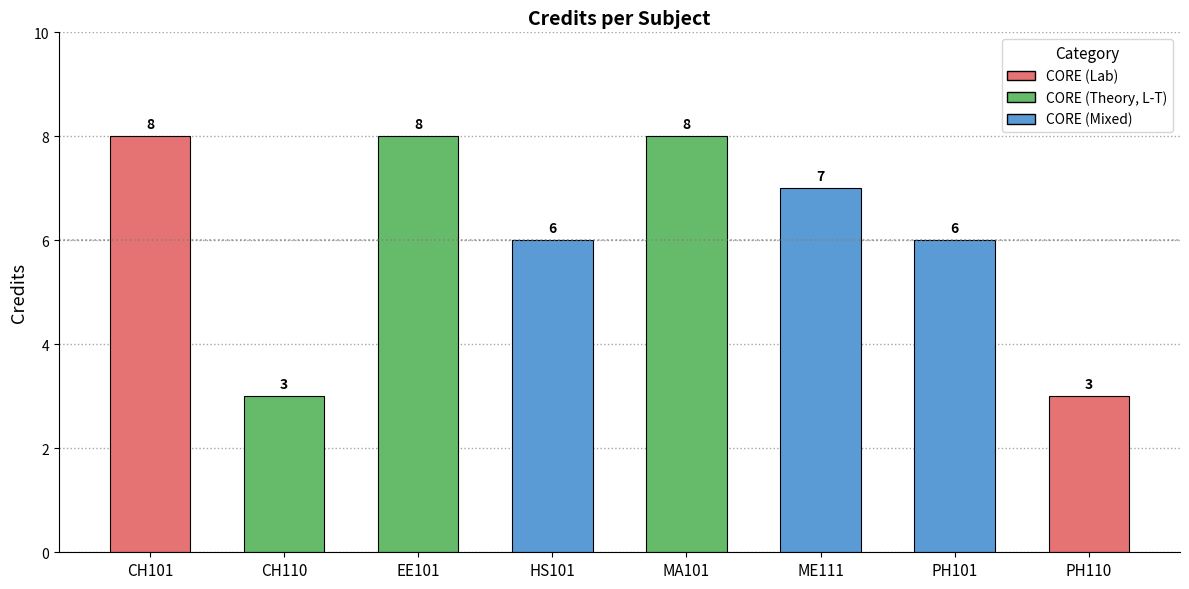

What is the value of the 5th bar from the left?

8